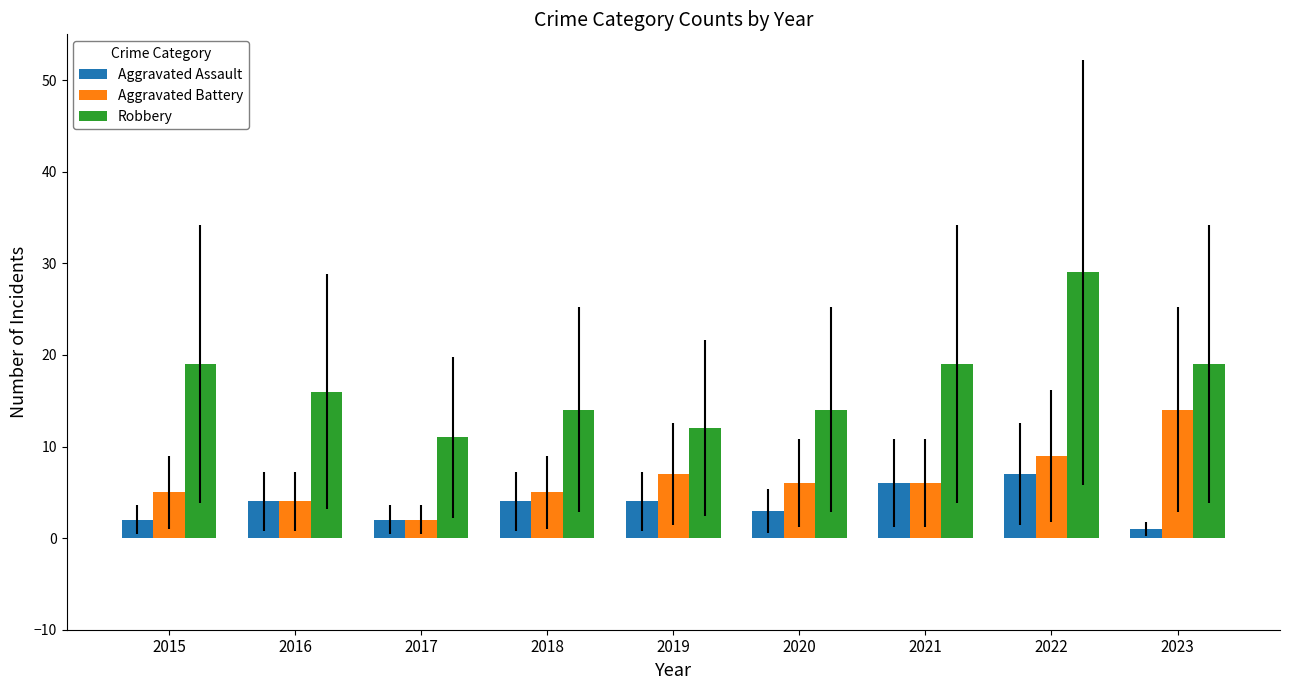

The value of Aggravated Assault at 2021 is 8. True or false?

False